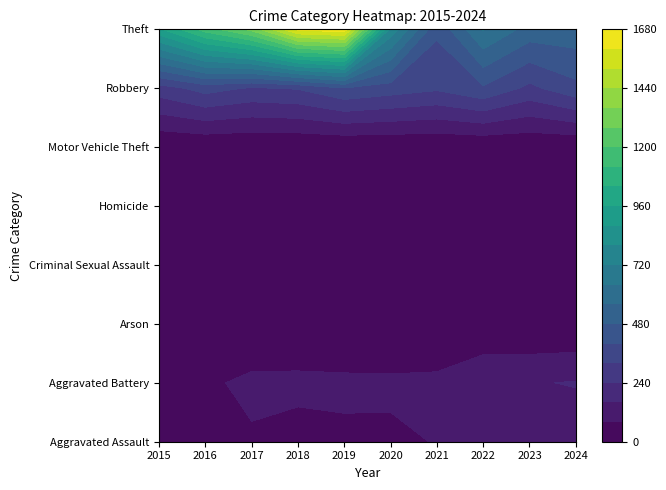

What is the maximum value for Robbery?

395